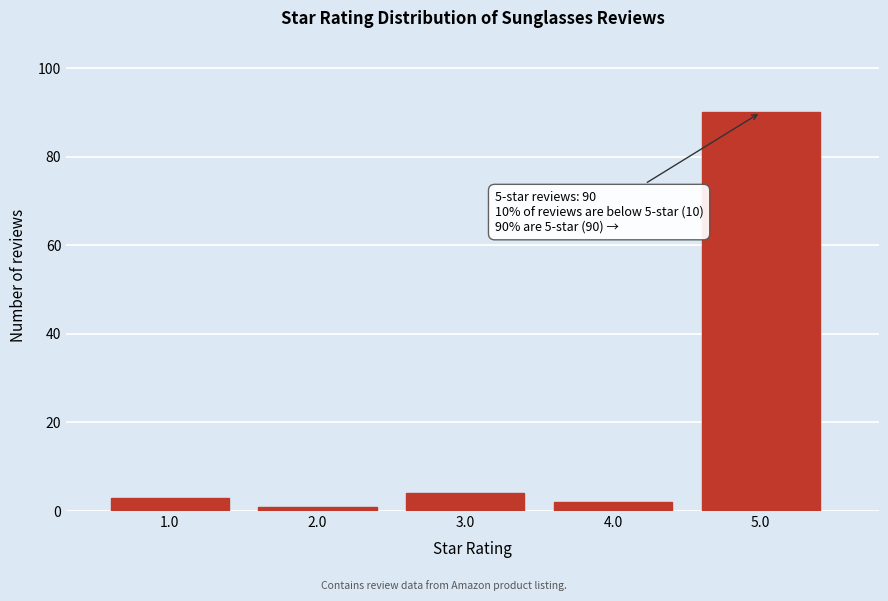

Reading left to right, transcribe all the data shown in this chart.

3	1	4	2	90